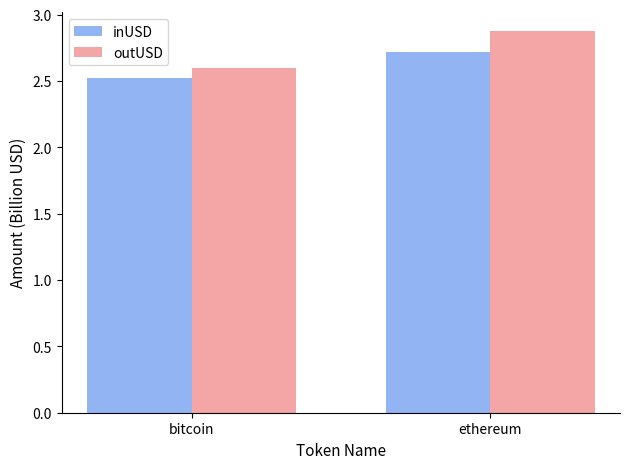

What position from the right is bitcoin?

2